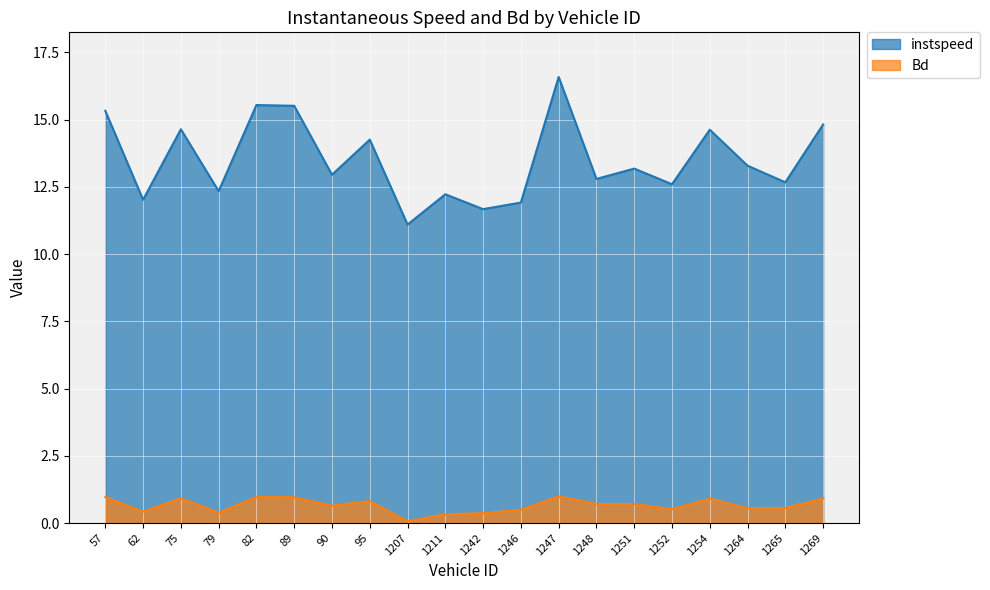

Which series has the largest range (max minus min)?

instspeed